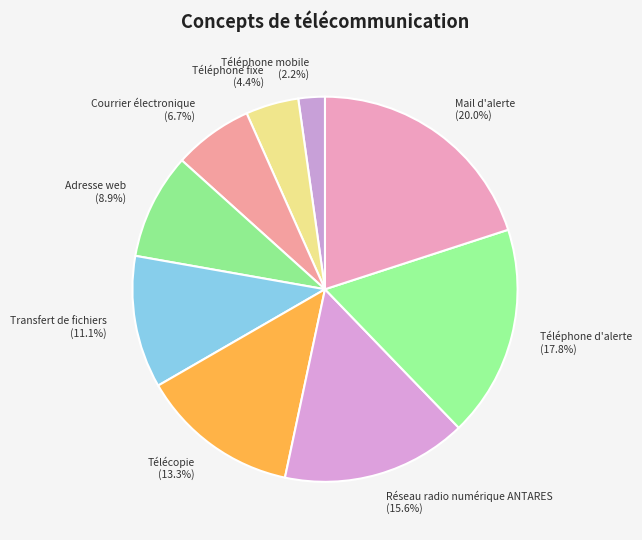

Rank the categories by value from lowest to highest.

Téléphone mobile, Téléphone fixe, Courrier électronique, Adresse web, Transfert de fichiers, Télécopie, Réseau radio numérique ANTARES, Téléphone d'alerte, Mail d'alerte